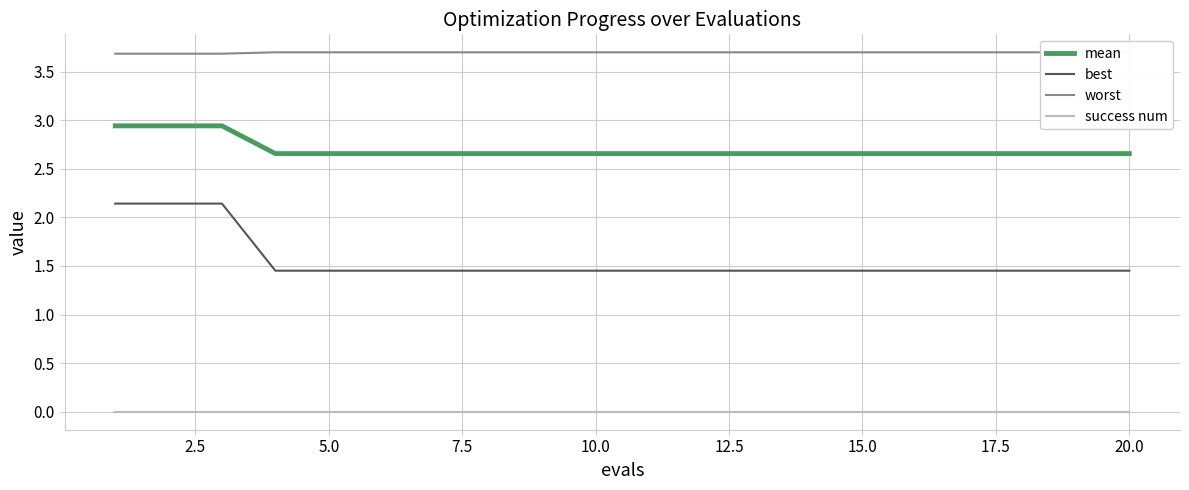

What is the difference between the second highest and second lowest values in the best series?

0.7